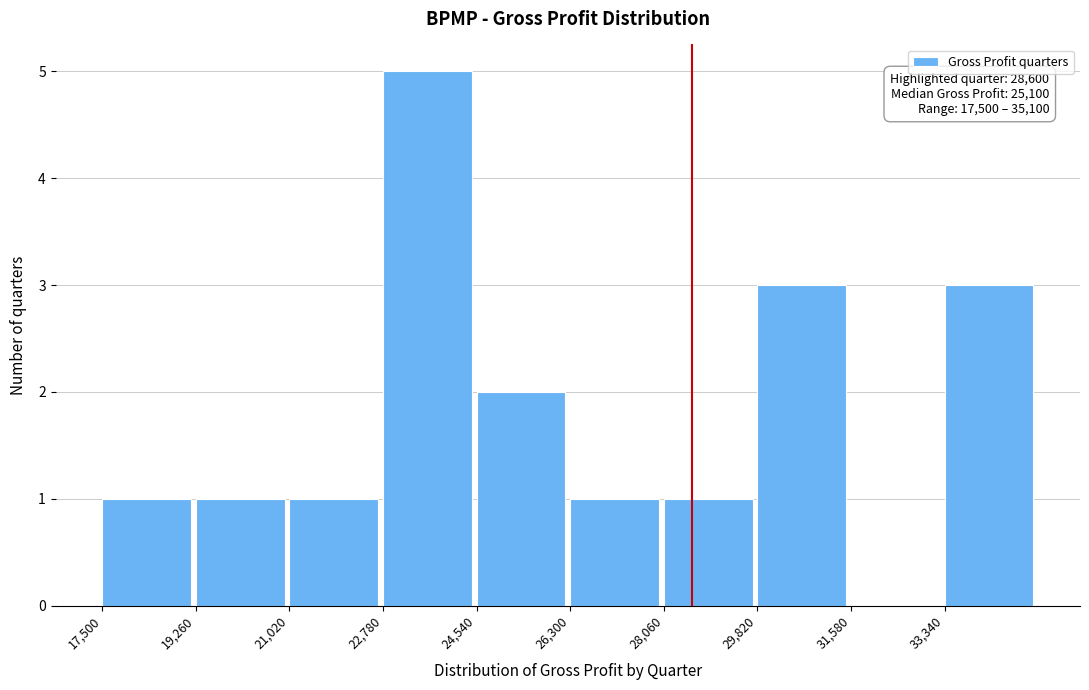

Over which range of the x-axis is the bar tallest?

22800 to 24600